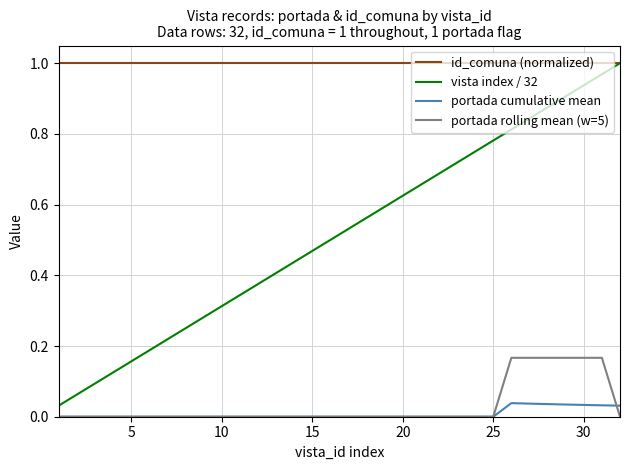

Which series has the largest total across all categories?

id_comuna (normalized)